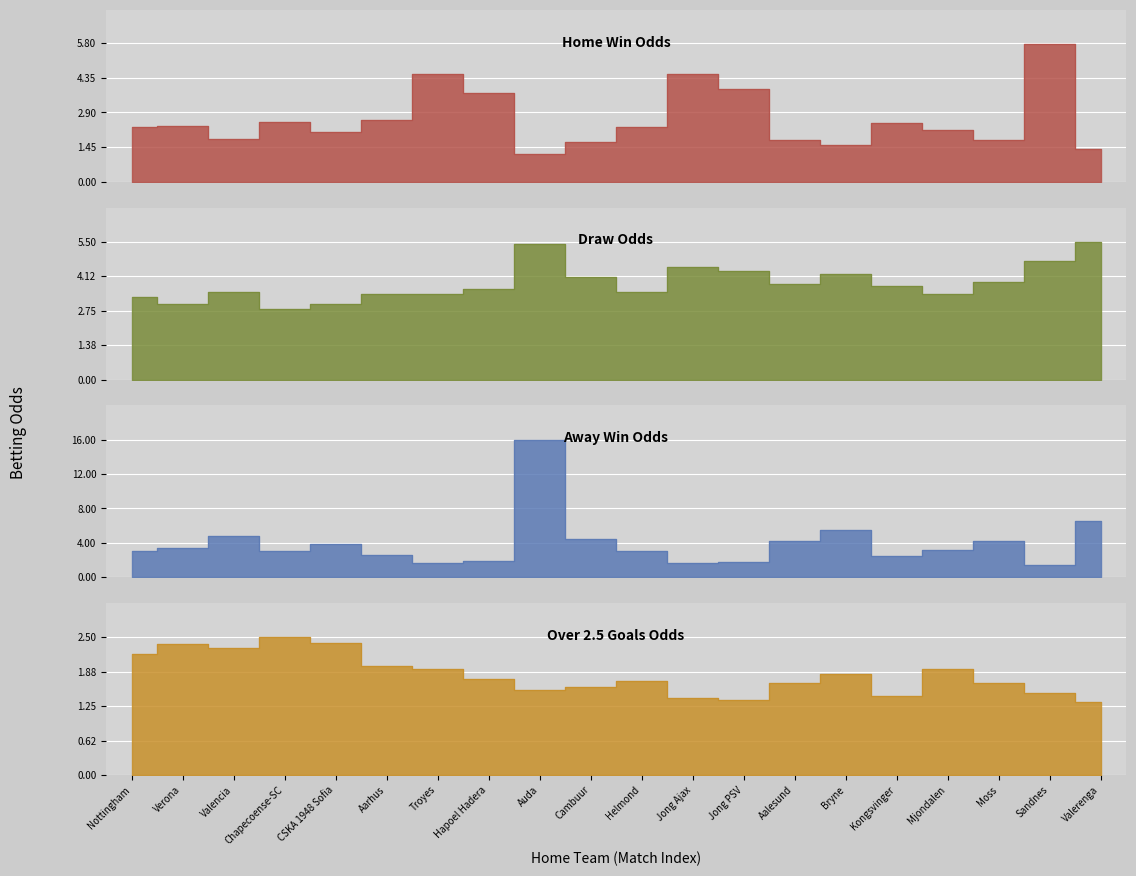

The Odd_Over25_FT series shows 2.5 at Chapecoense-SC. True or false?

True